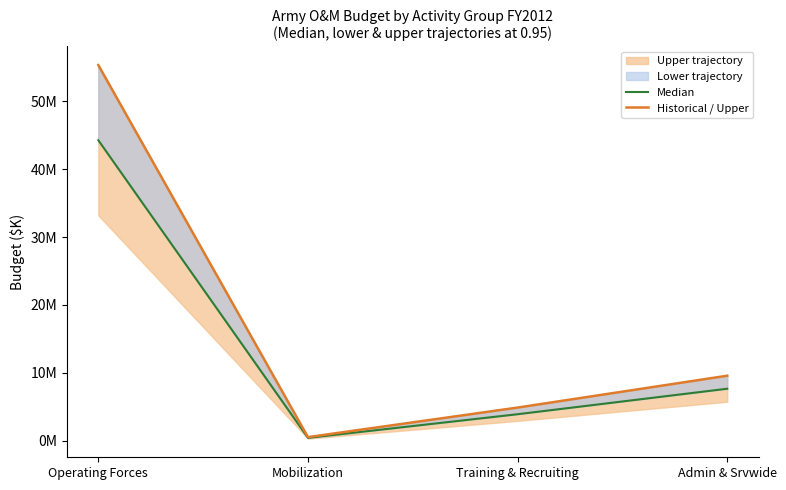

At which category does the chart reach its peak across all series?

Operating Forces